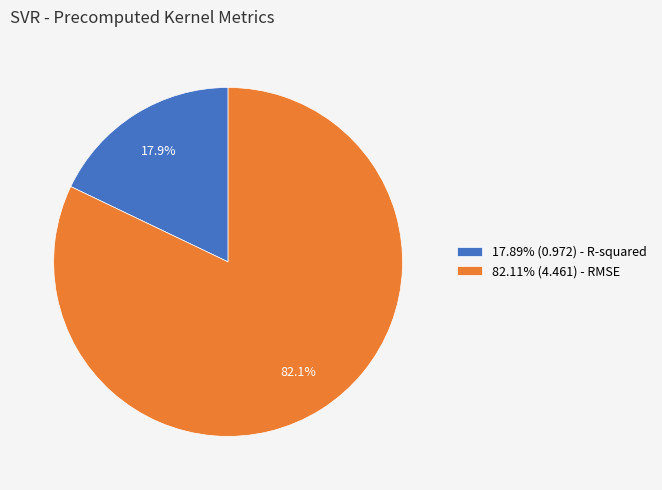

Is there a majority slice in this chart?

Yes